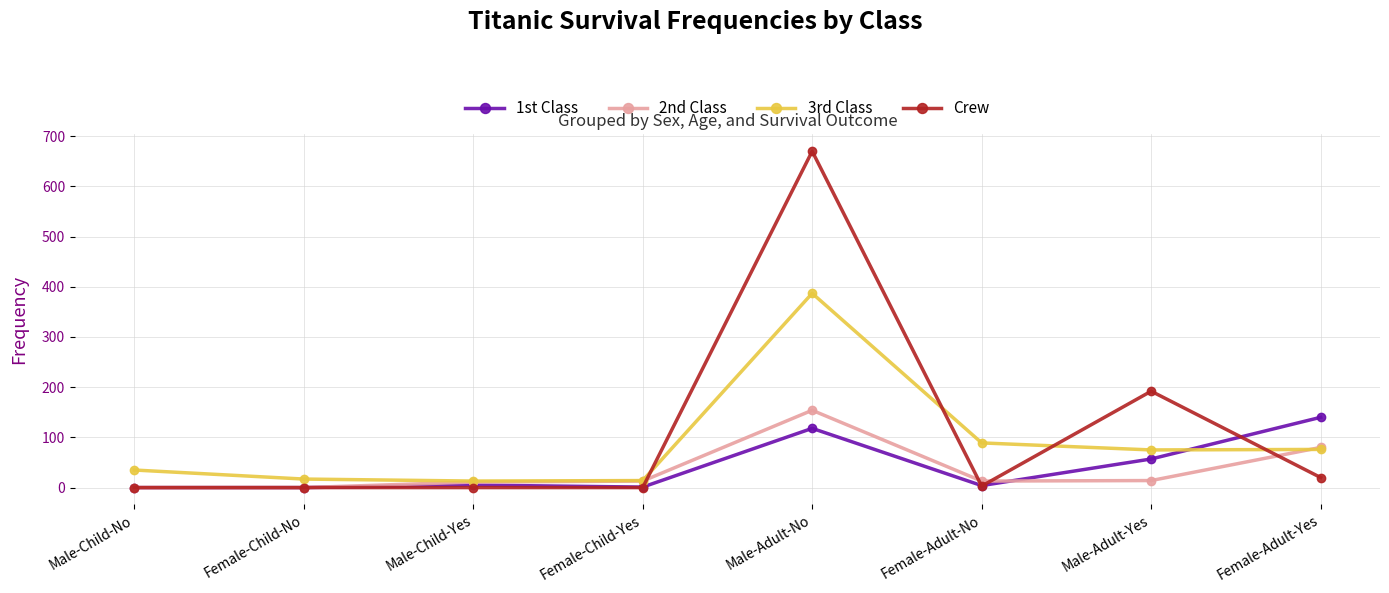

What is the difference between the maximum and minimum values in the Crew series?

670